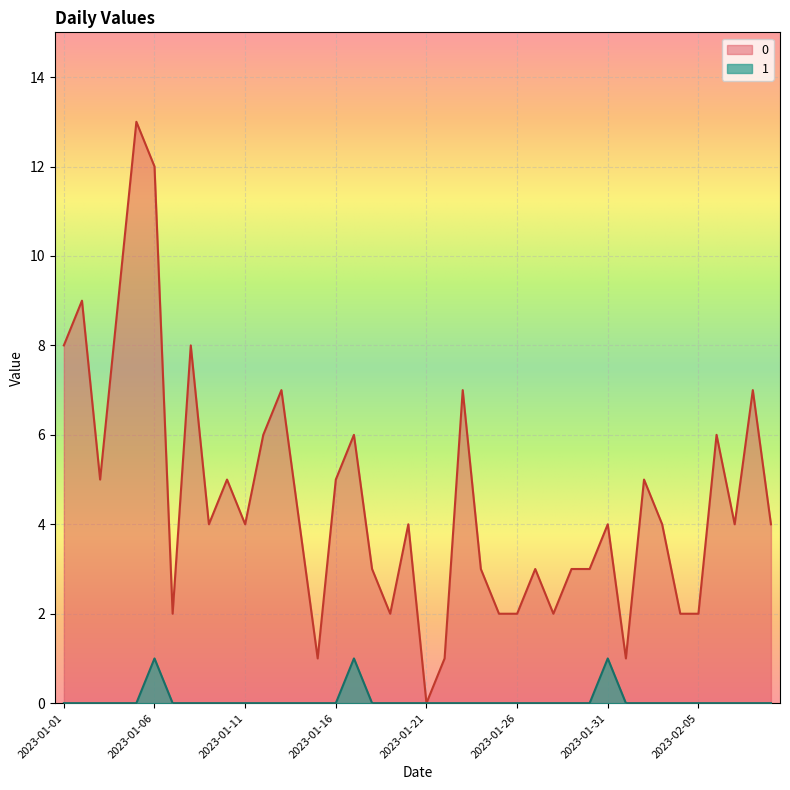

In 0, how many points are higher than both neighbors (excluding endpoints)?

13